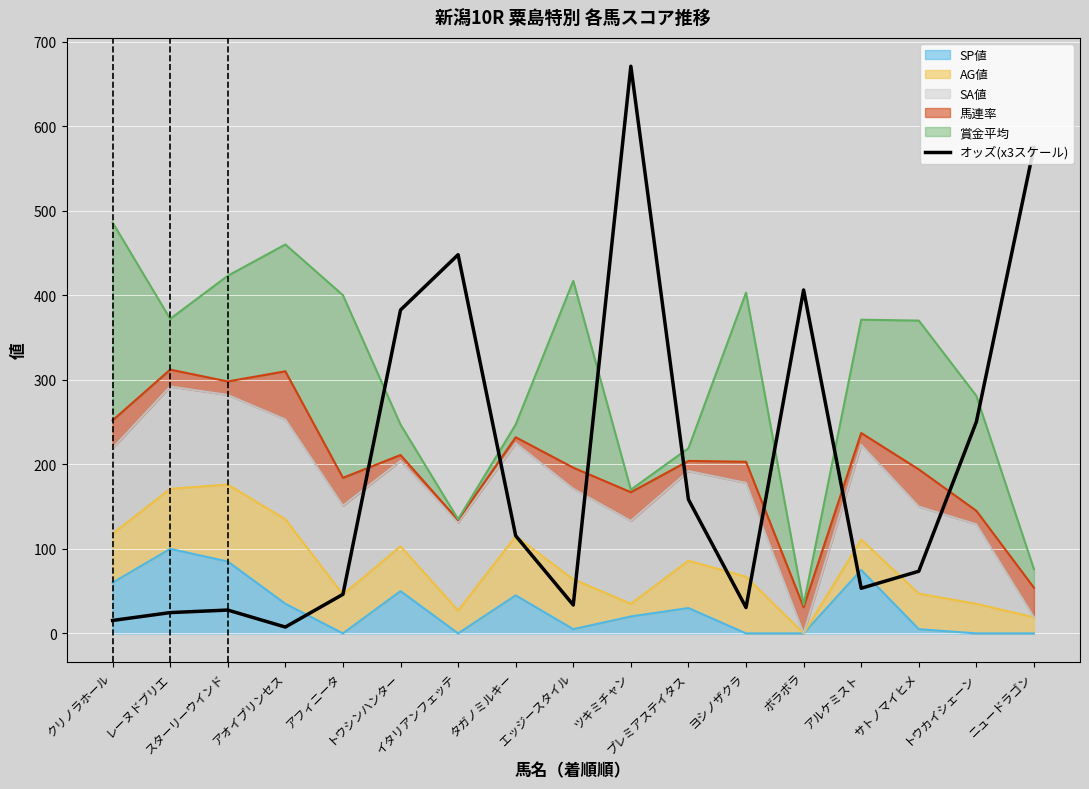

How many lines are shown in the chart?

1